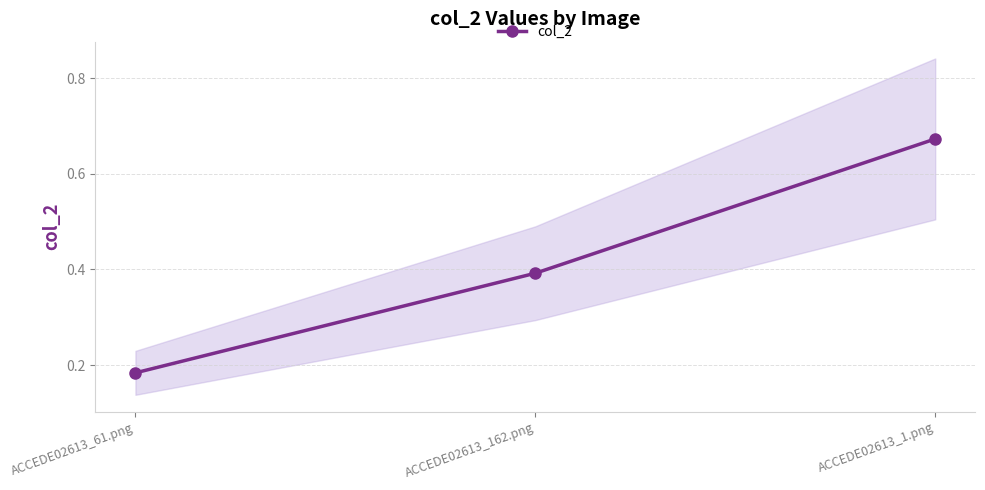

Count the number of data series in this chart.

1